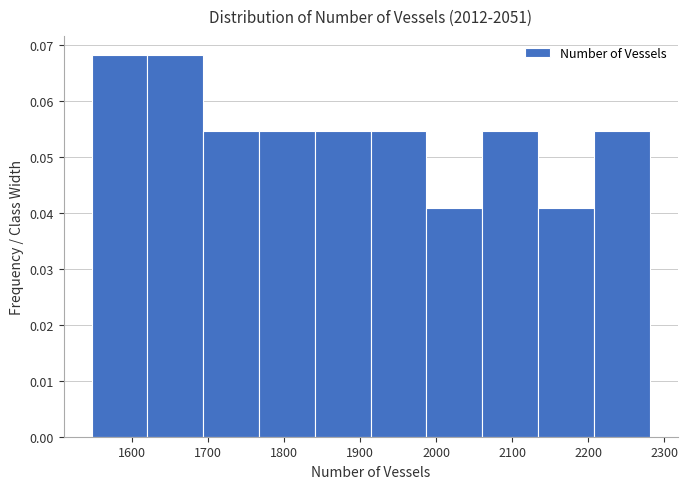

Reading left to right, transcribe this chart: for each bar, give the range it covers on the x-axis and its height. Neither the bar edges nor the heights are printed on the chart, so give them approximately, as read against the axes.

1550 to 1620: 0.068
1620 to 1690: 0.068
1690 to 1770: 0.055
1770 to 1840: 0.055
1840 to 1910: 0.055
1910 to 1990: 0.055
1990 to 2060: 0.041
2060 to 2130: 0.055
2130 to 2210: 0.041
2210 to 2280: 0.055